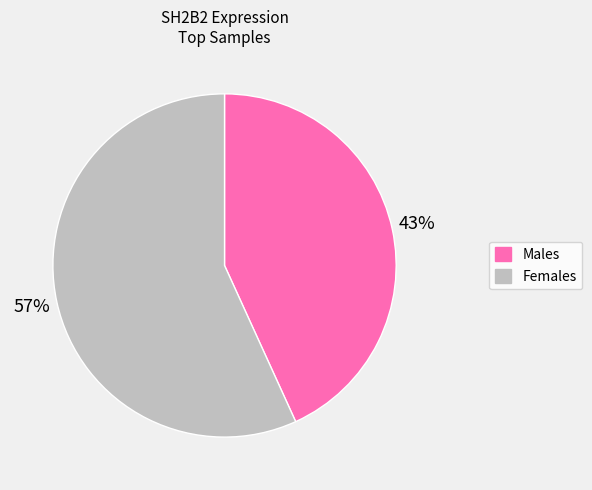

Is there any slice that represents more than half of the pie?

Yes